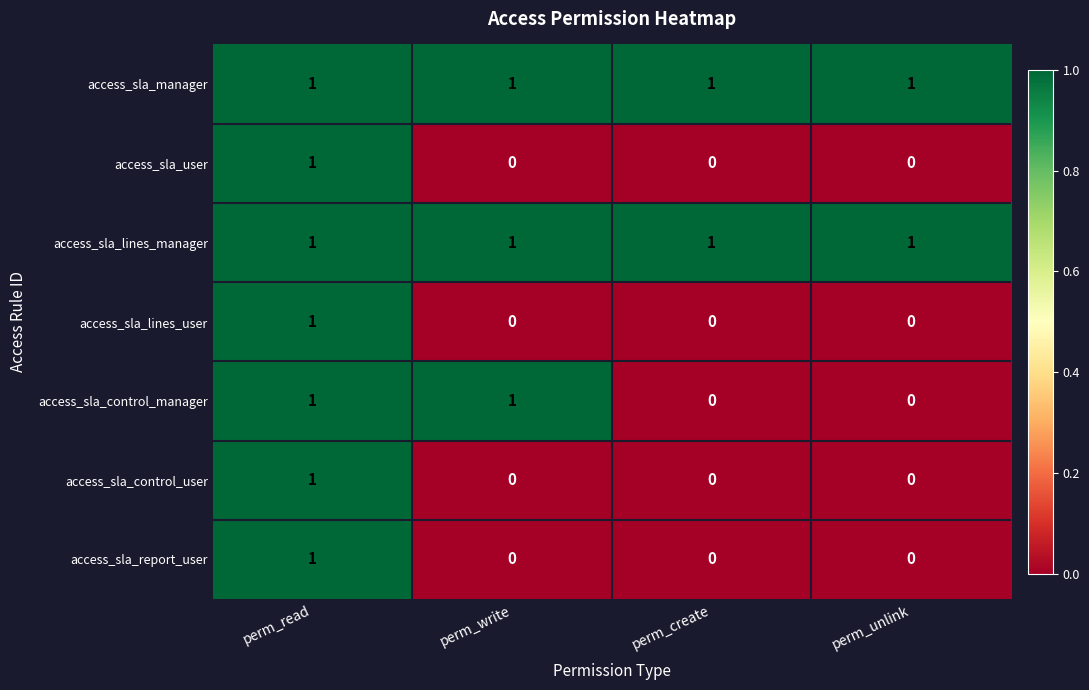

What is the total value across all series at perm_create?

2